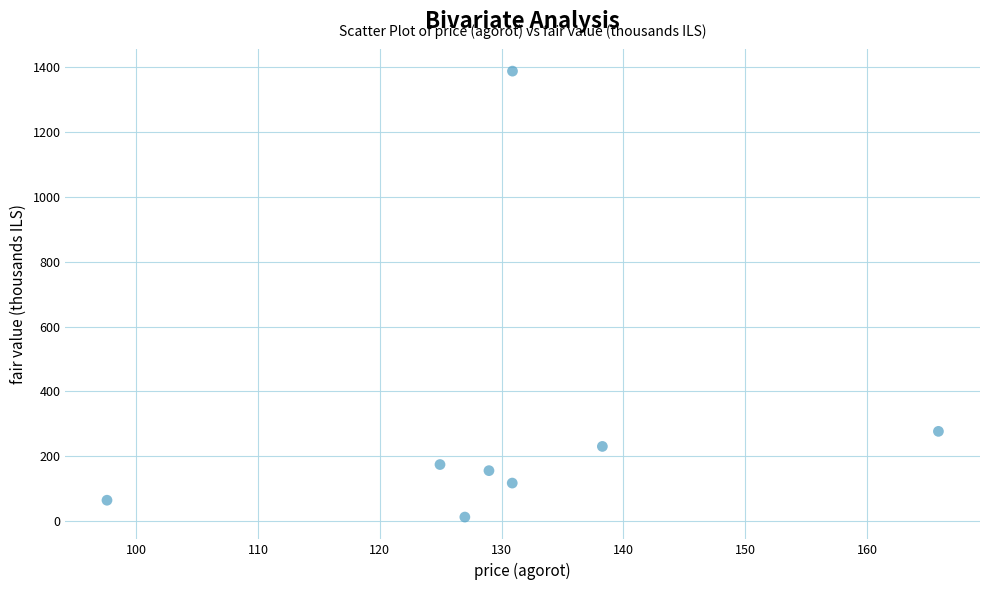

What is the range of Y values (max minus min)?

1376.6